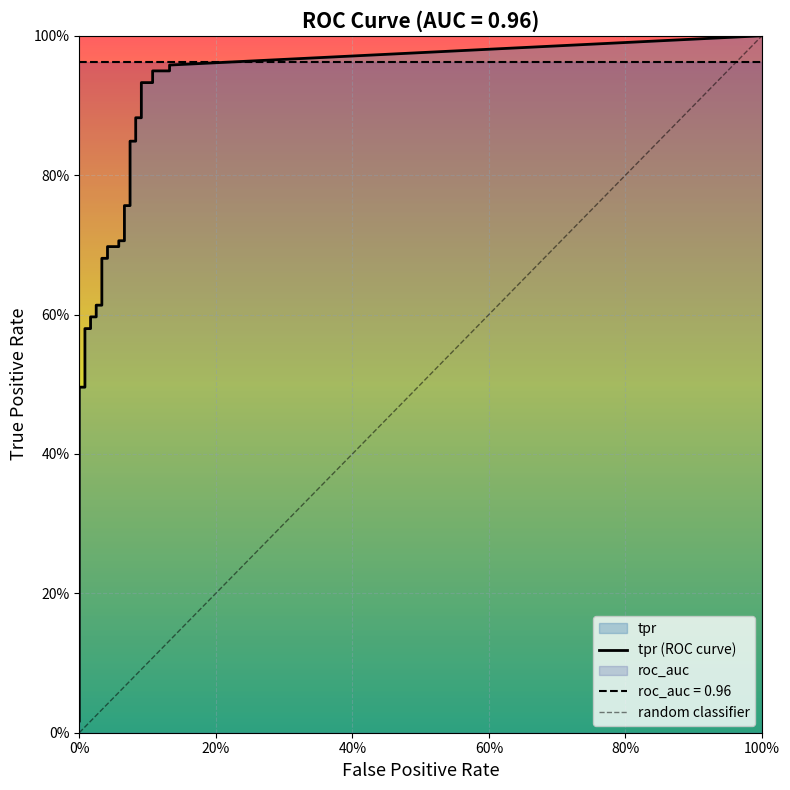

What is the approximate value of fpr at 38?

0.1